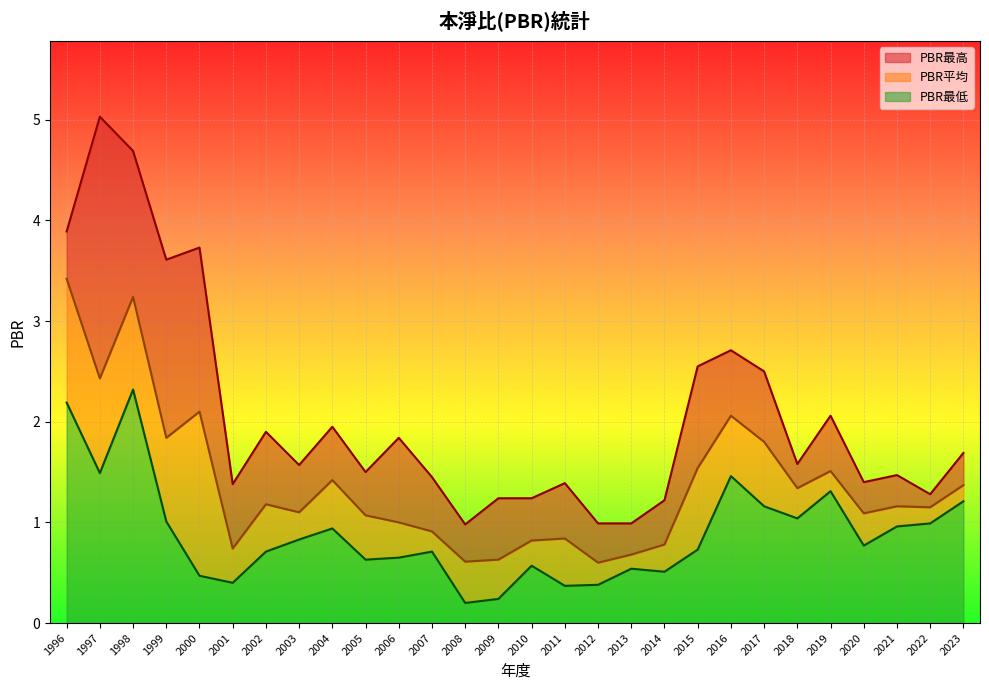

What is the maximum value for PBR最低?

2.3